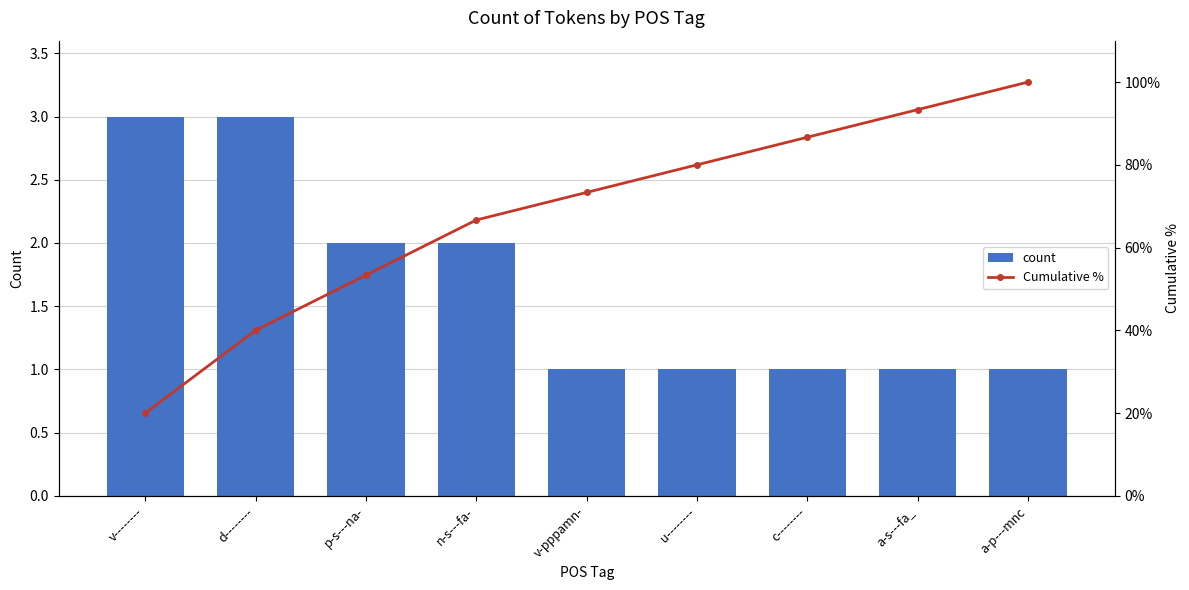

What is the sum of the count values at a-s---fa_ and n-s---fa-?

3